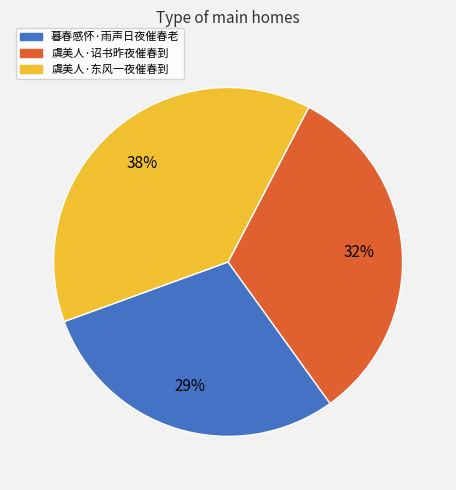

To the nearest percent, what is the difference between the largest and smallest slice percentages?

9%